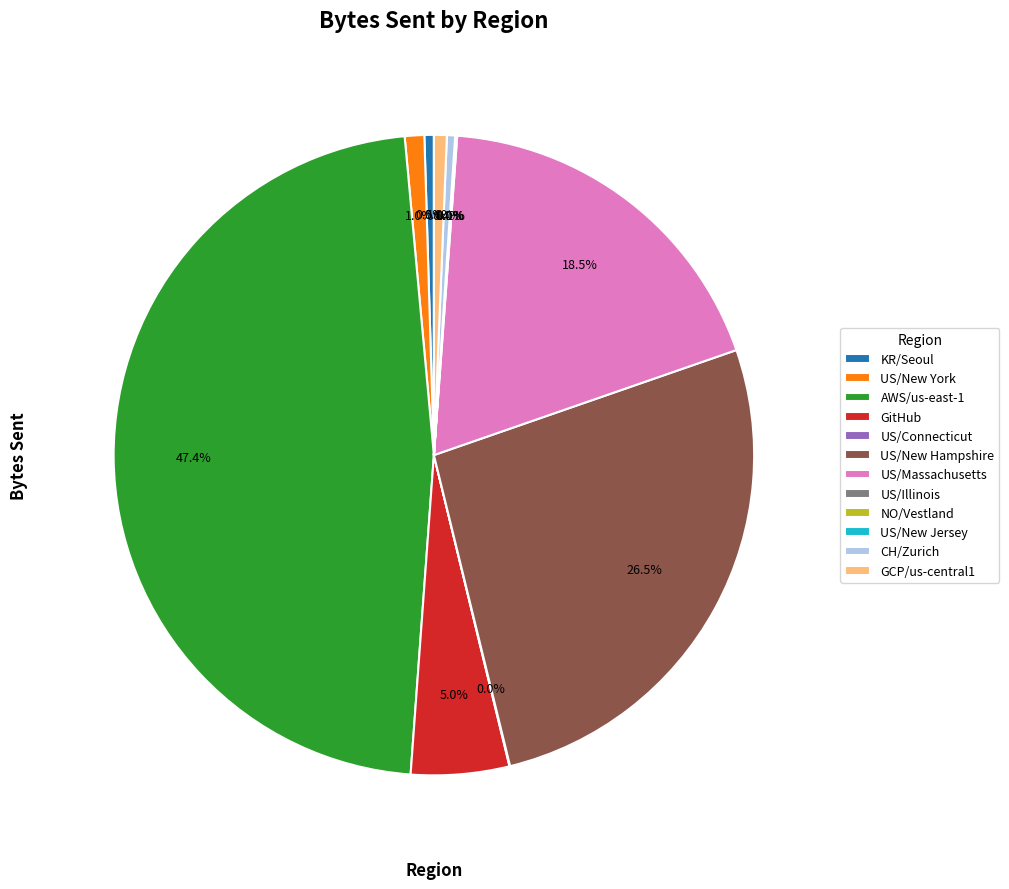

What percentage is the GCP/us-central1 slice, to the nearest percent?

1%